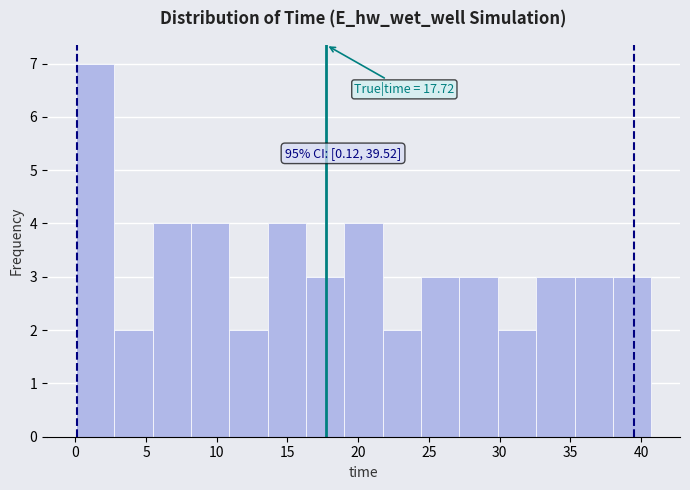

Which range on the x-axis has the tallest bar?

0.0 to 2.5